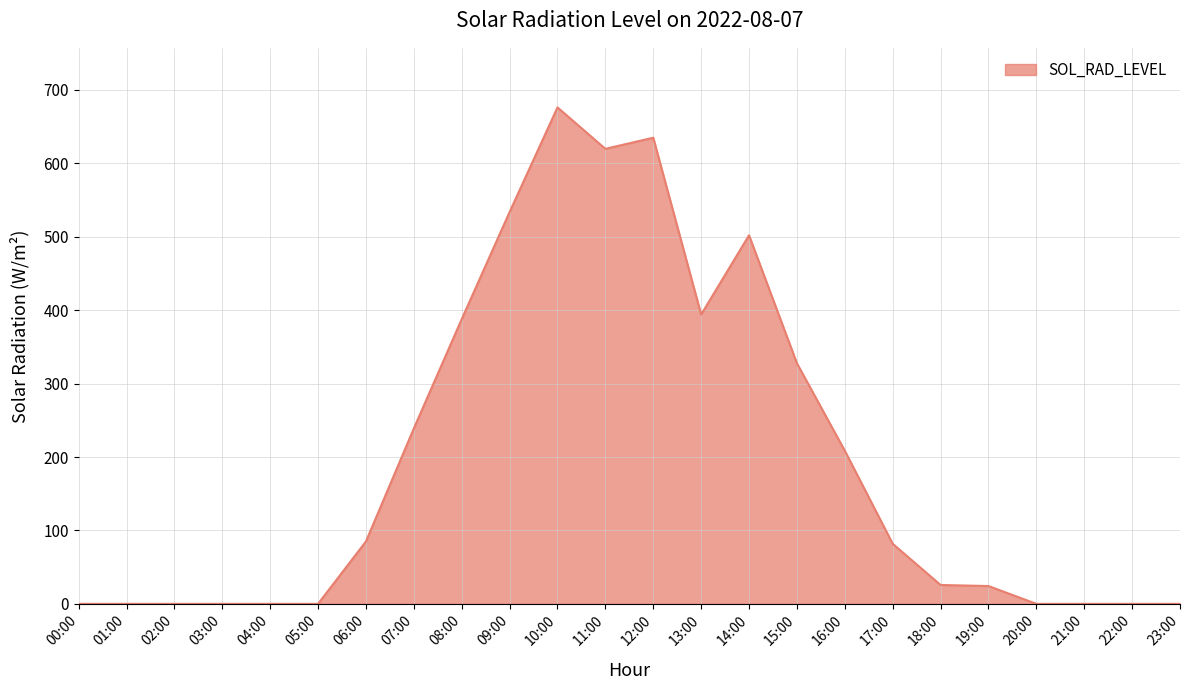

What is the change in value from 09:00 to 18:00?

-508.1